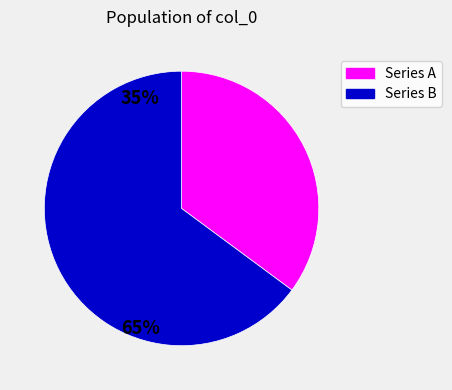

Is there a majority slice in this chart?

Yes